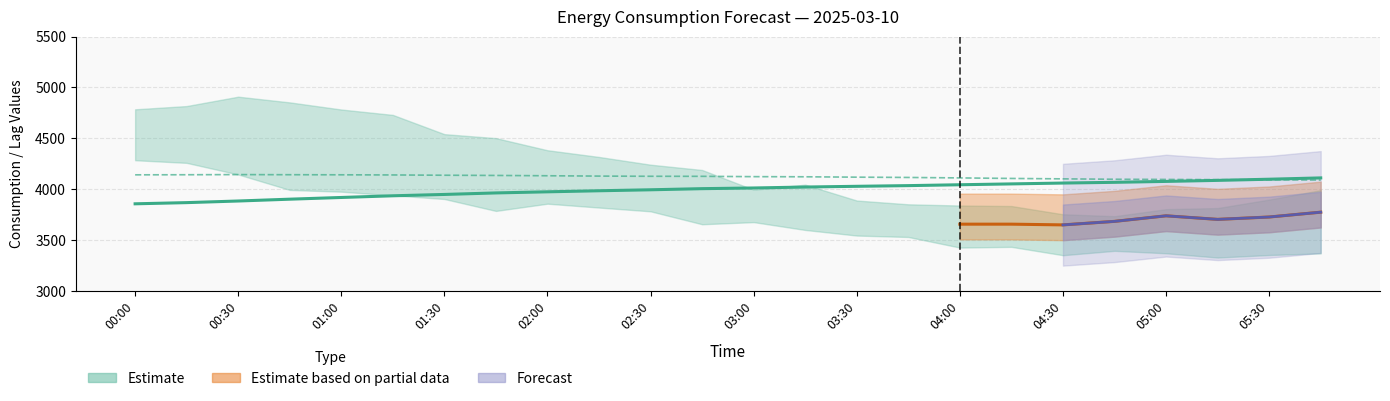

What is the total value across all series at 03:00?

8135.9